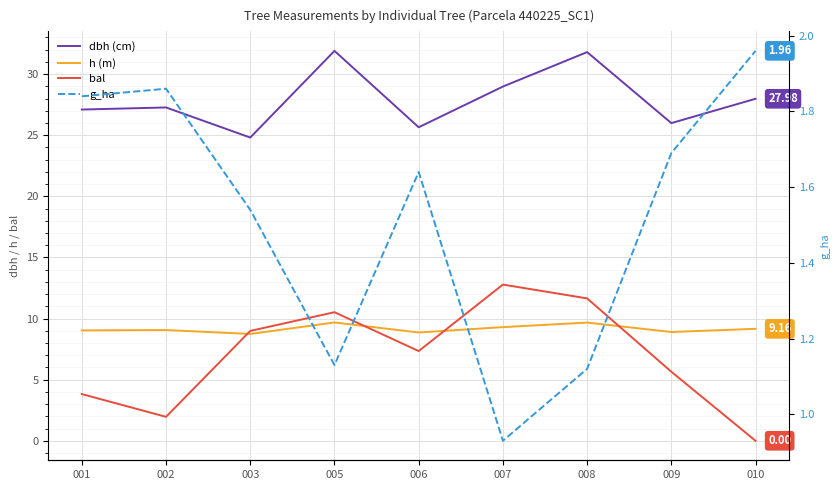

Rank the series by their maximum value, from highest to lowest.

dbh (cm), bal, h (m), g_ha